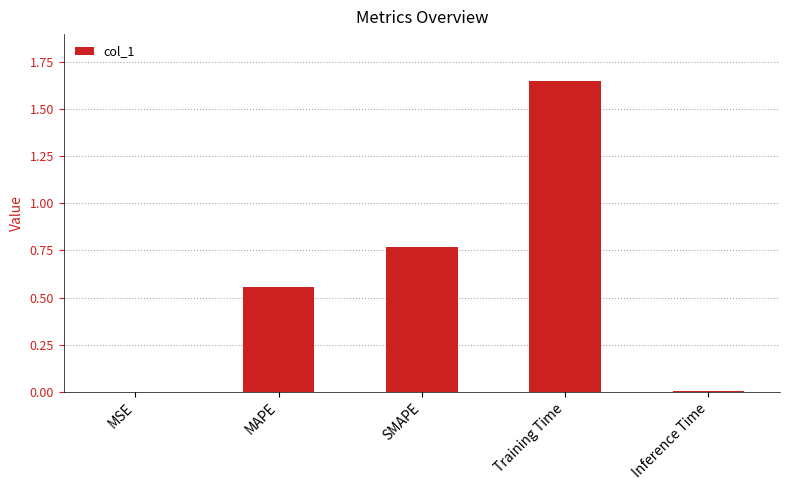

Between MSE and Training Time, which is larger?

Training Time